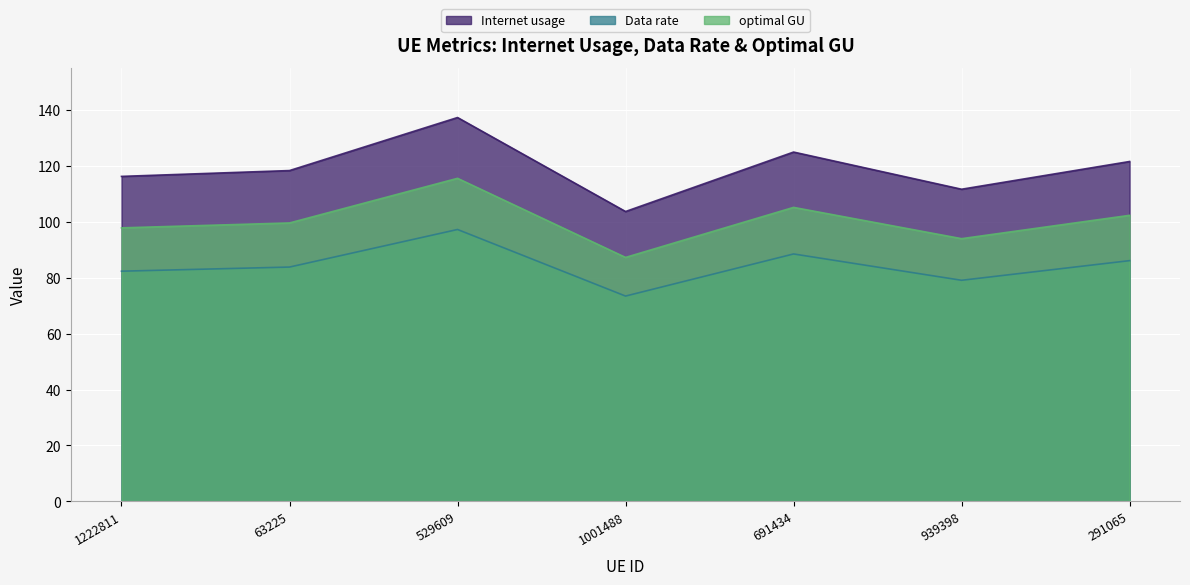

What is the difference between the Internet usage values at 529609 and 939398?

25.6